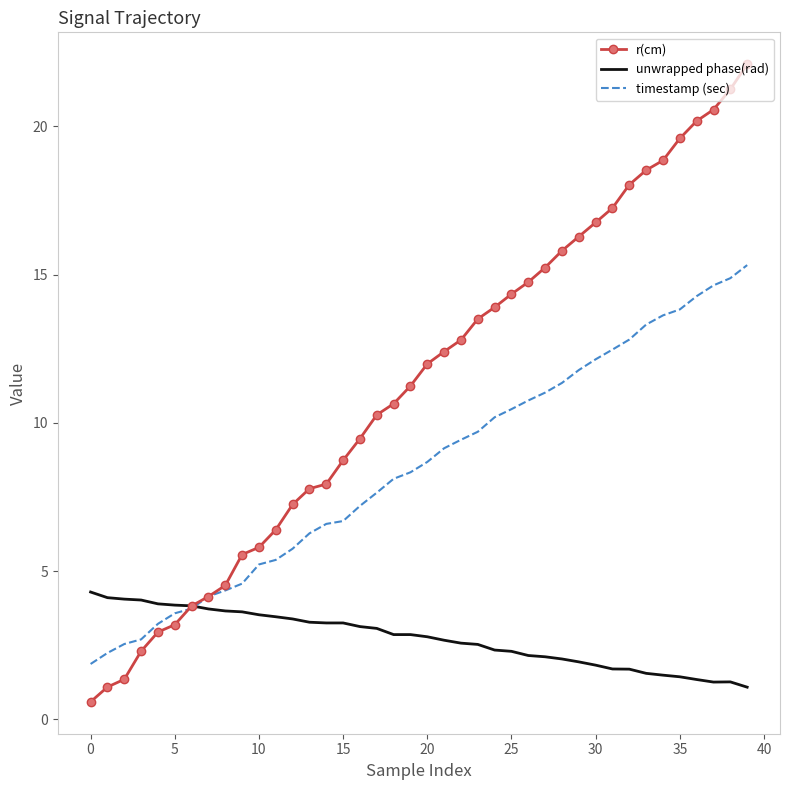

List the series in order of their peak value, lowest first.

unwrapped phase(rad), timestamp (sec), r(cm)